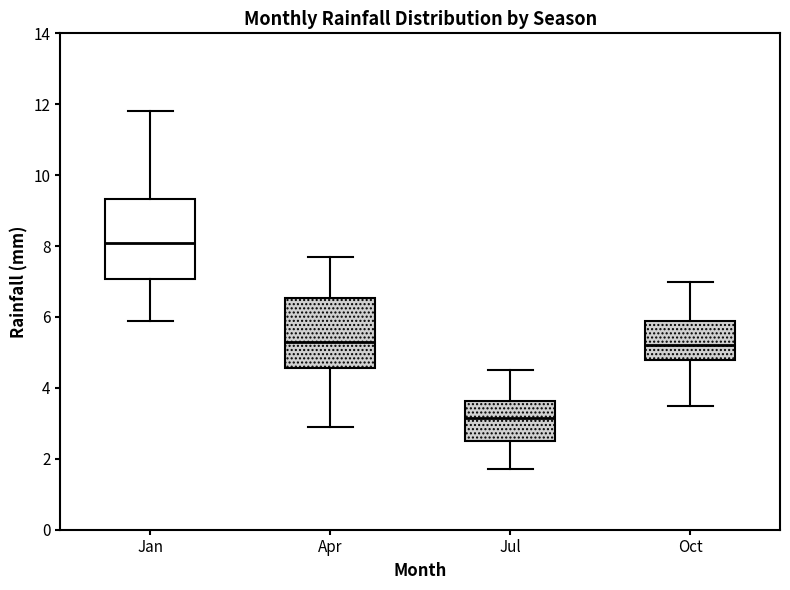

Where does the upper whisker of the box for Oct end on the y-axis? The values are not printed on the chart, so give them approximately, as read against the axis.

7.0